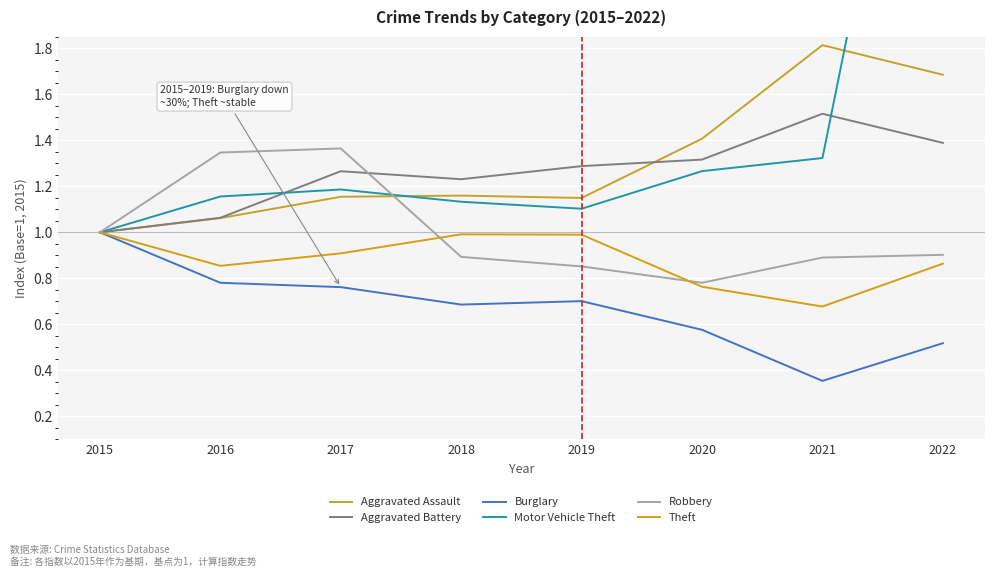

The value of Aggravated Battery at 2022 is 2.3. True or false?

False